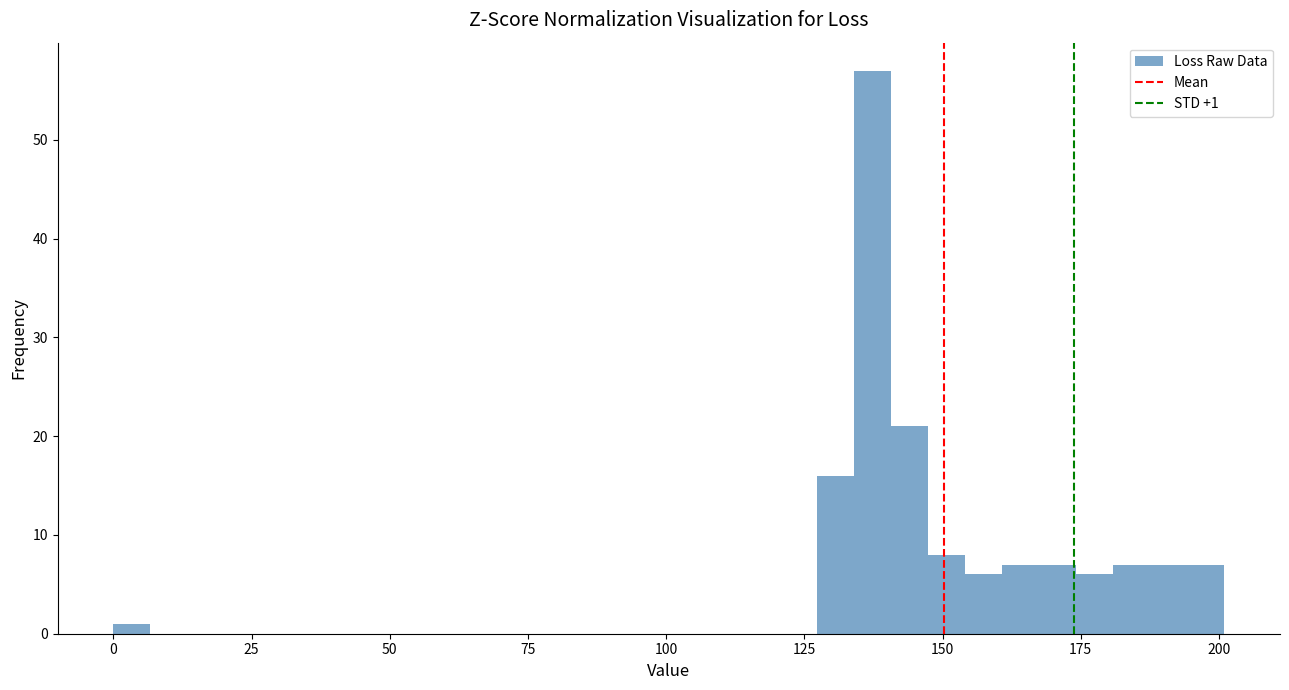

Read against the x-axis, roughly where is the centre of the tallest bar?

135